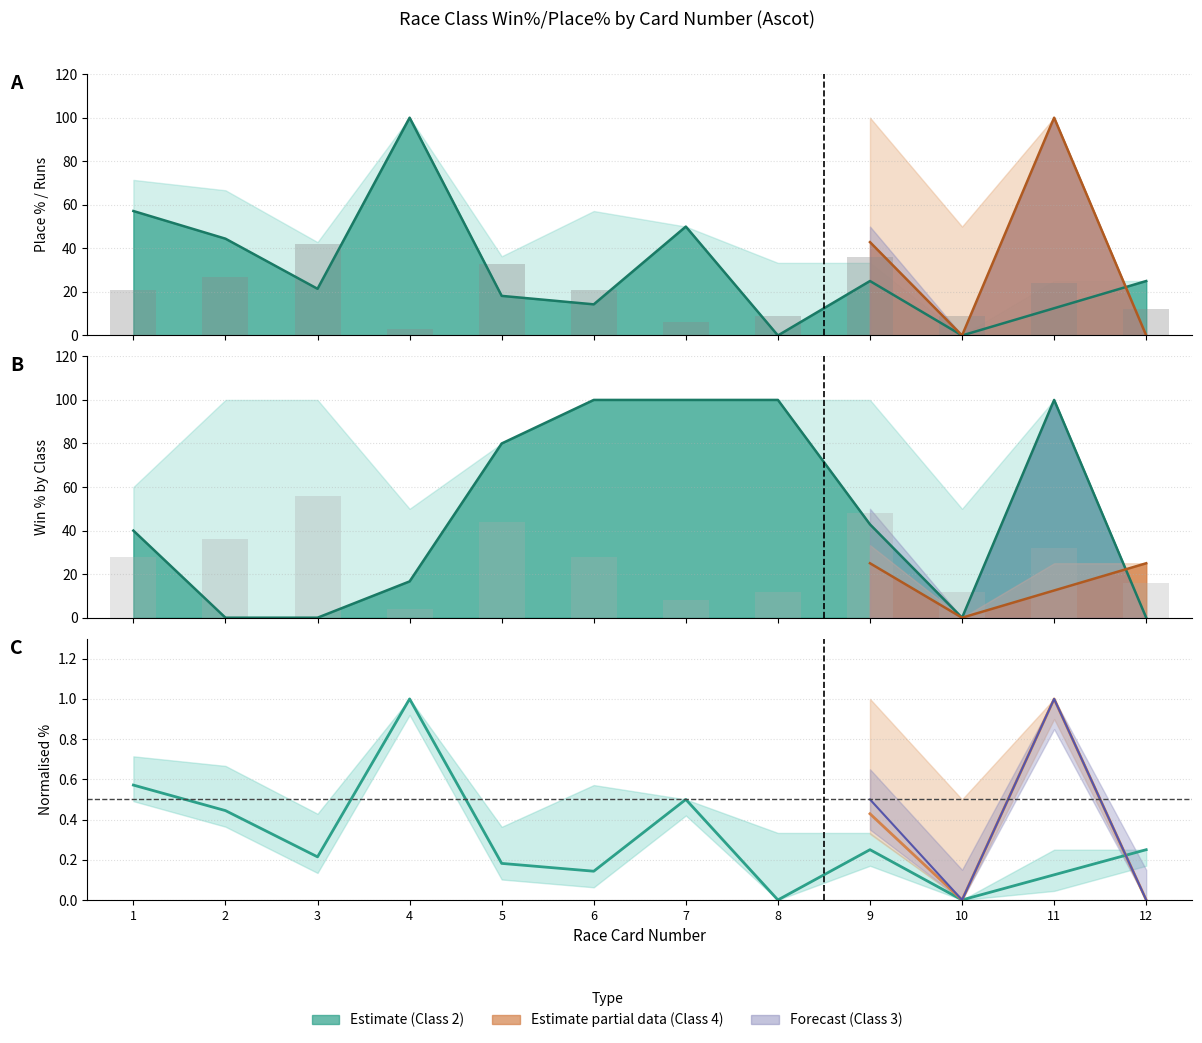

Read the Class 4 Win% value at 9.

42.9